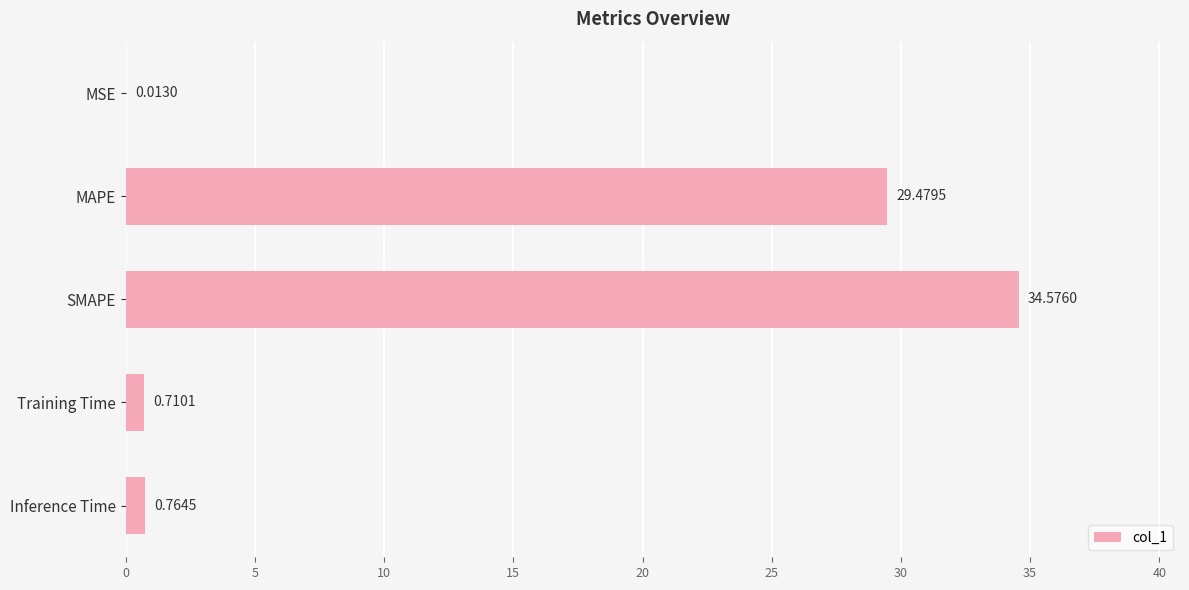

What is the sum of all values?

65.5